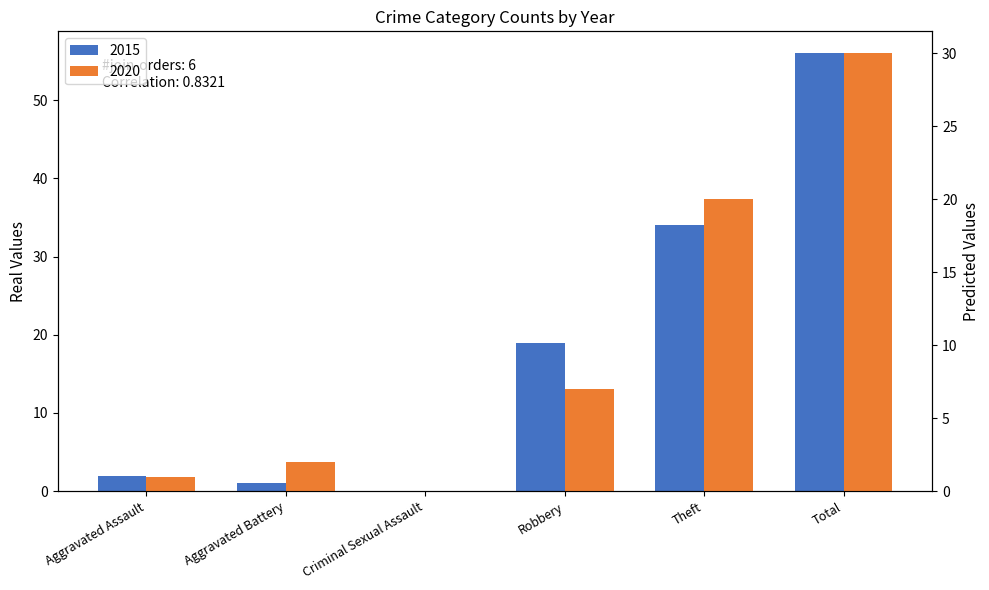

Where is 2015 nearest to the value 28?

Theft